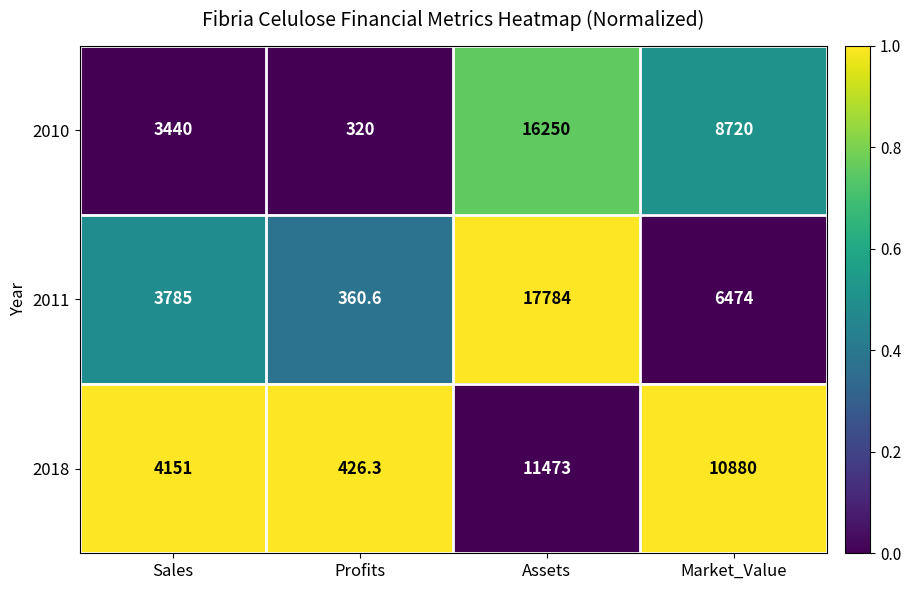

At which label does 2011 first exceed 6474?

Assets